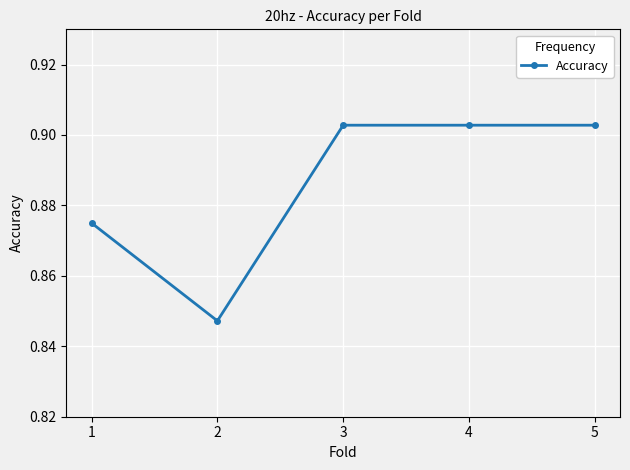

Which label corresponds to the smallest value in the chart?

2